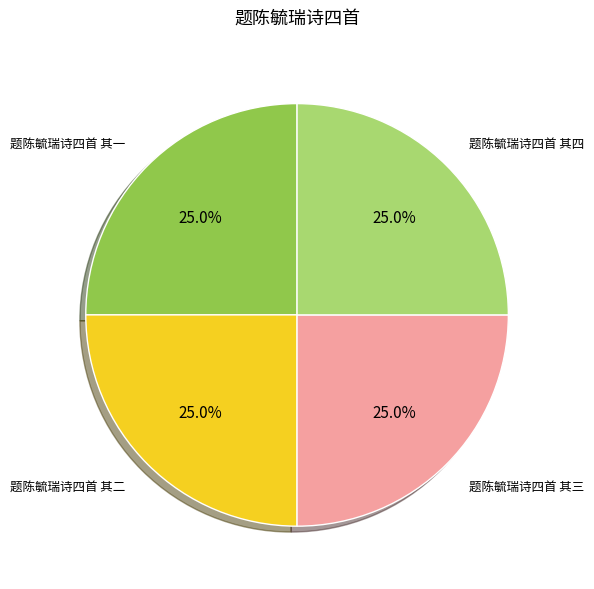

Is there a majority slice in this chart?

No